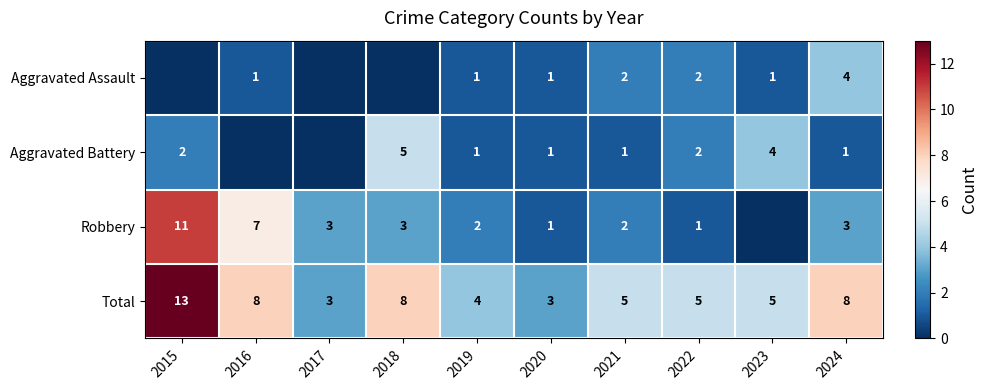

What is the sum of all Total values?

62